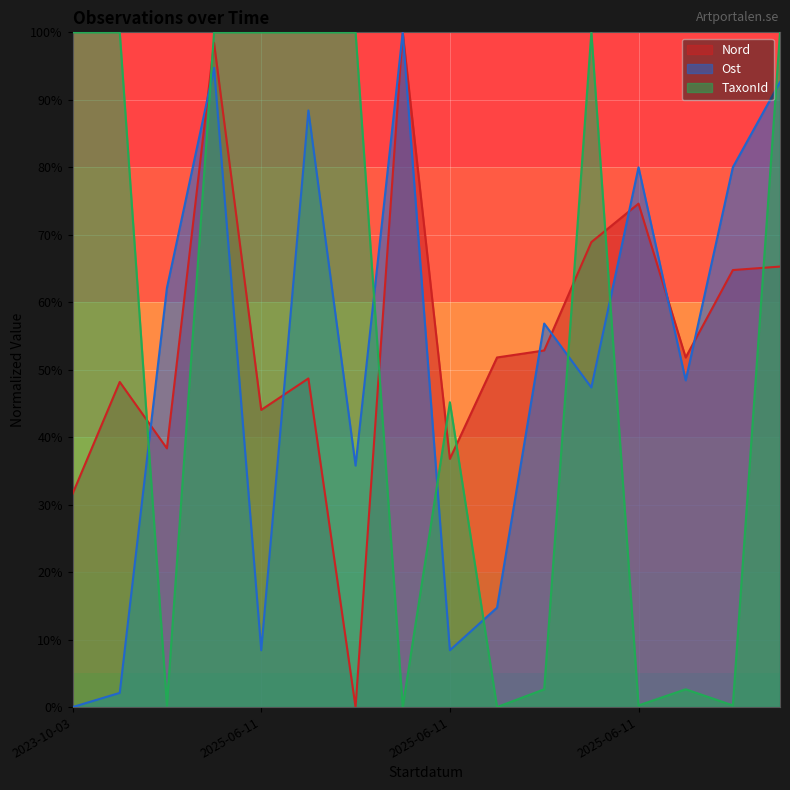

At 2025-06-11, list the series in order from smallest to largest.

Ost, Nord, TaxonId